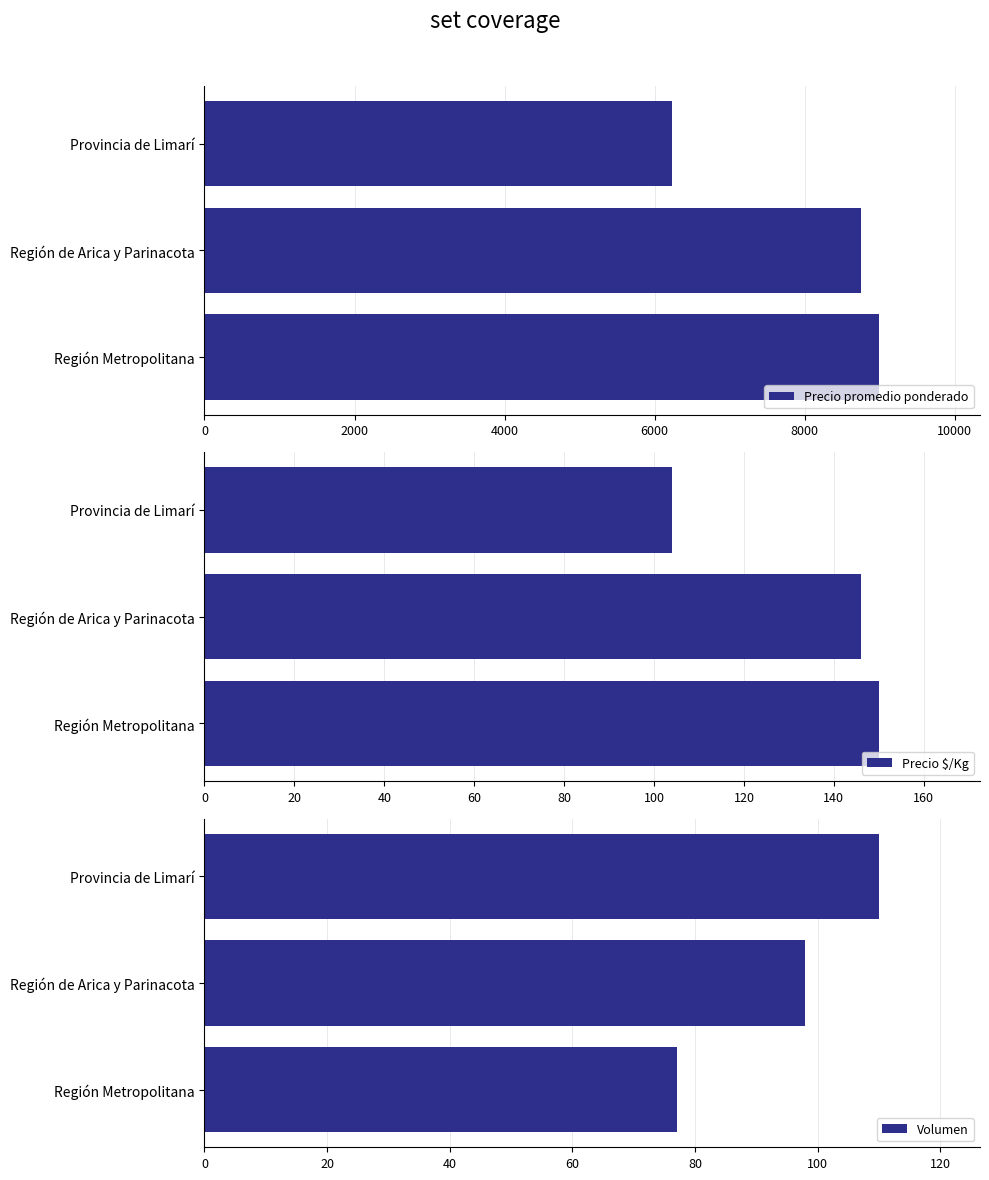

Reading right to left, what are all the values shown in this chart?

Precio promedio ponderado: 6227	8752	8987
Precio $/Kg: 104	146	150
Volumen: 110	98	77